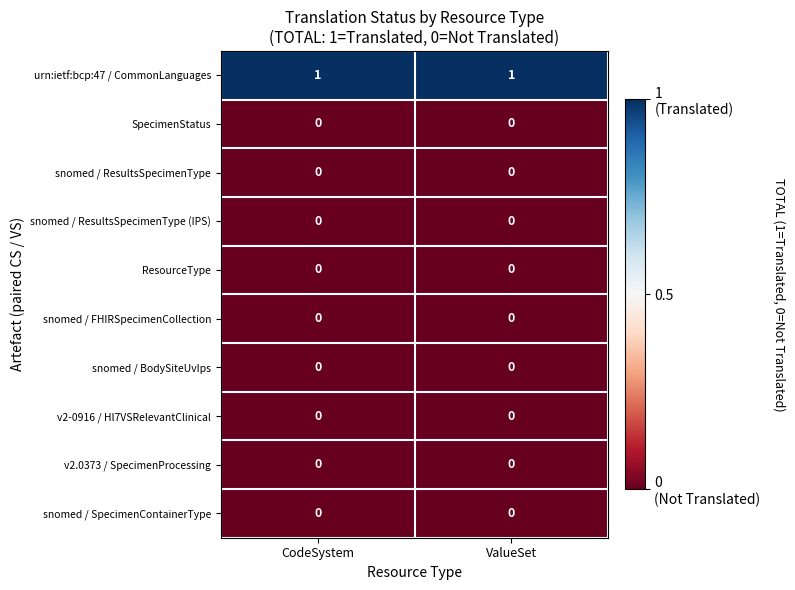

How many series are shown in this chart?

10